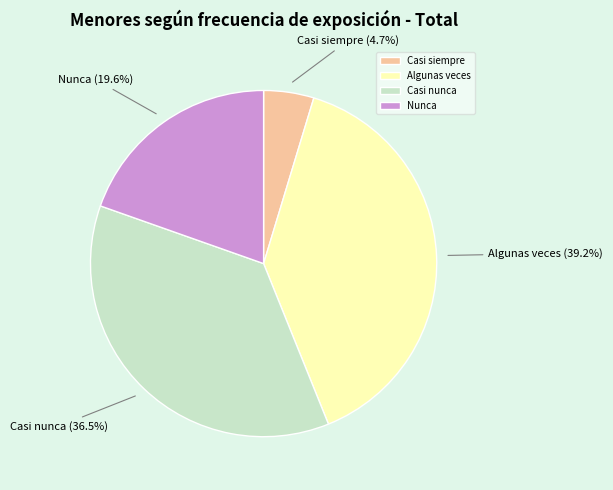

True or false: Nunca accounts for 30% of the total.

False